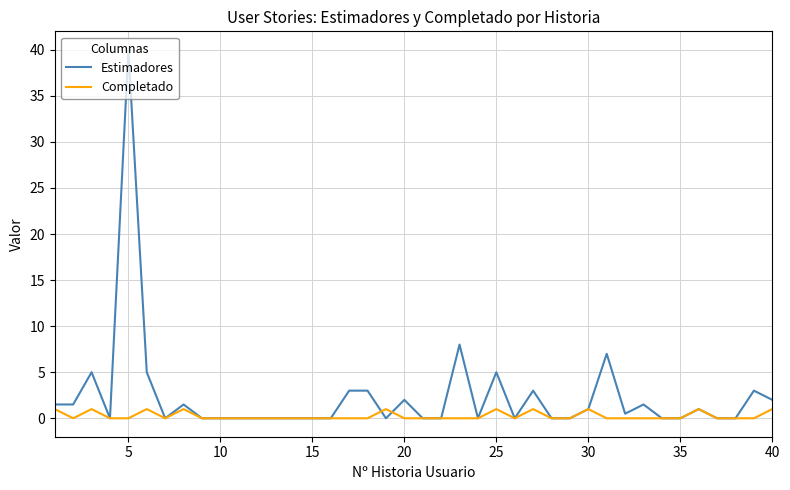

Which series has the largest total across all categories?

Estimadores